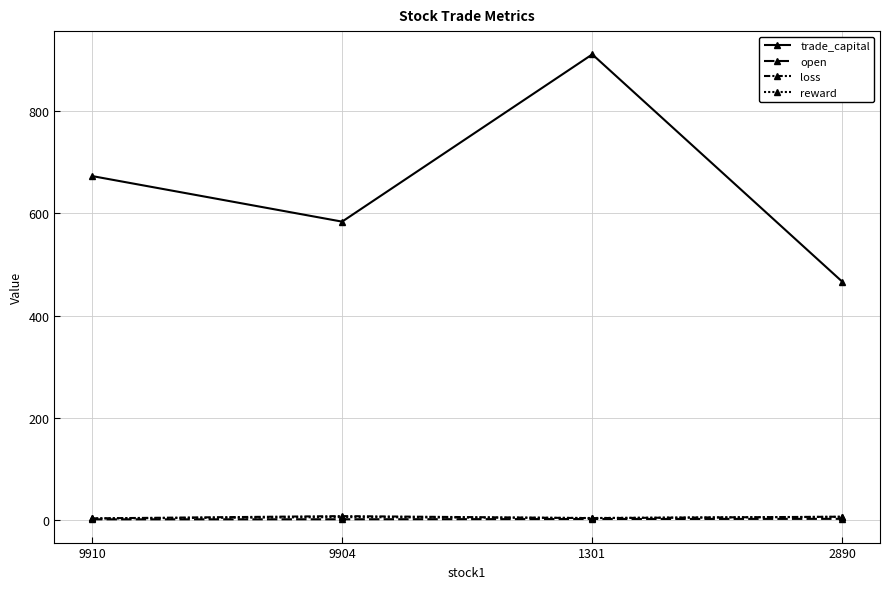

In trade_capital, how many points are higher than both neighbors (excluding endpoints)?

1